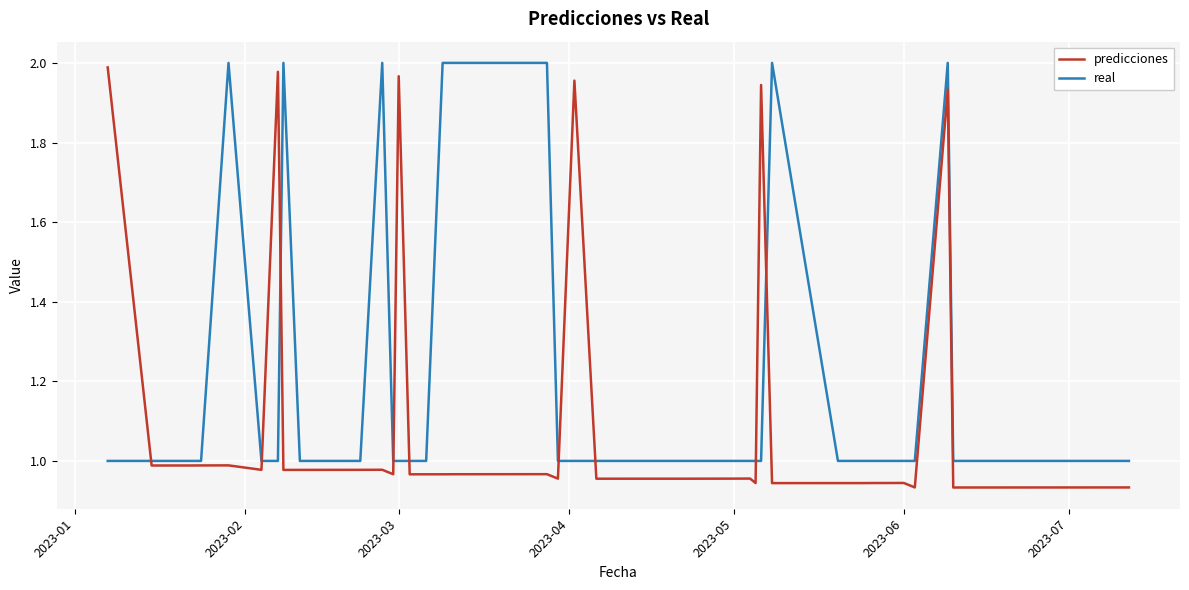

Which series has the largest total across all categories?

real